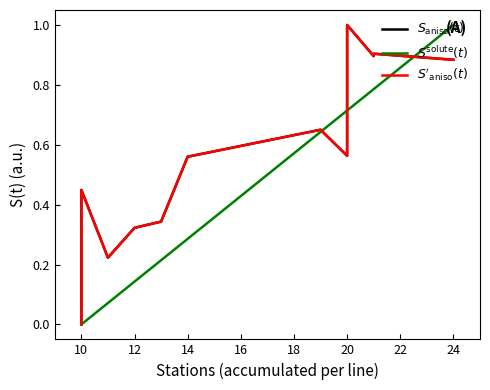

Is it true that $S^{\mathrm{solute}}(t)$ equals 0.1 at 16?

False